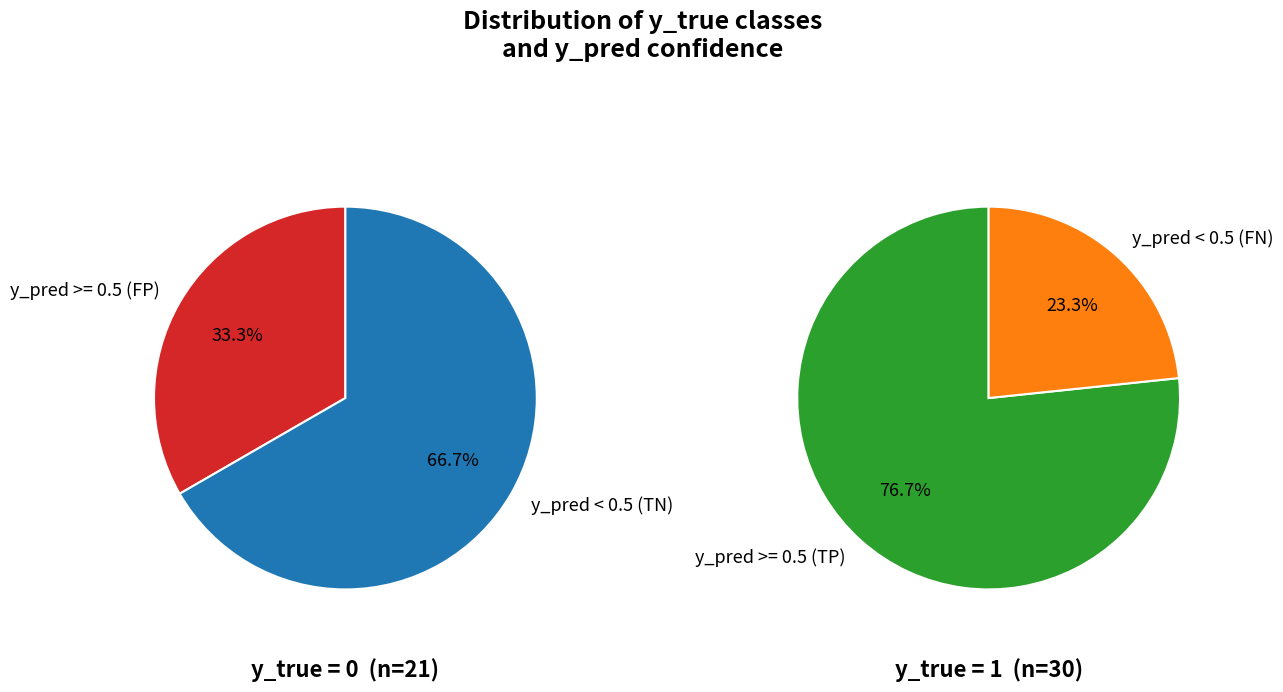

What percentage is the y_true=1 slice, to the nearest percent?

59%